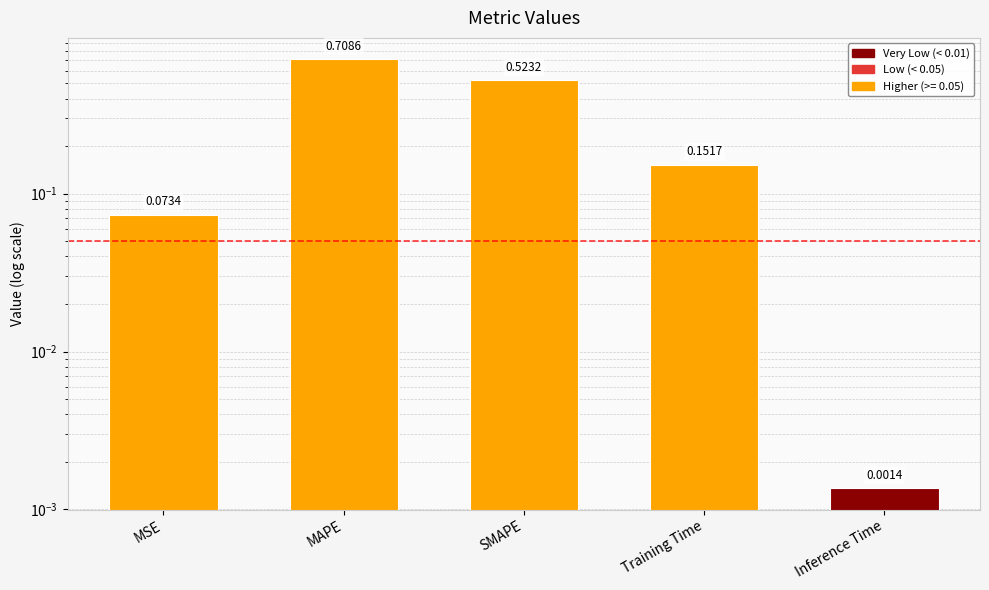

The value at MAPE is 1.0. True or false?

False